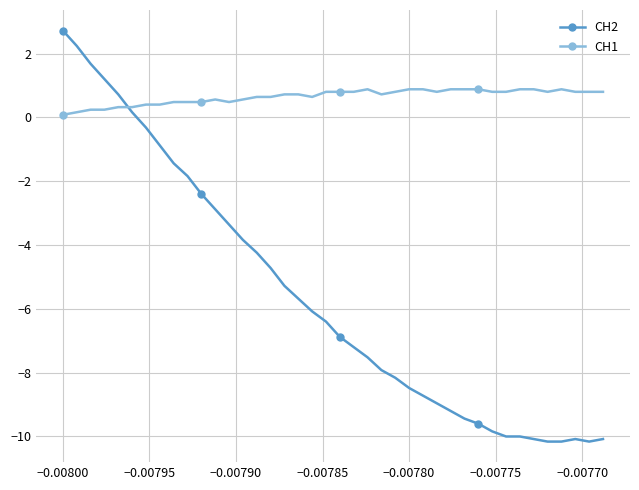

Is this an area chart (filled region under the line)?

No